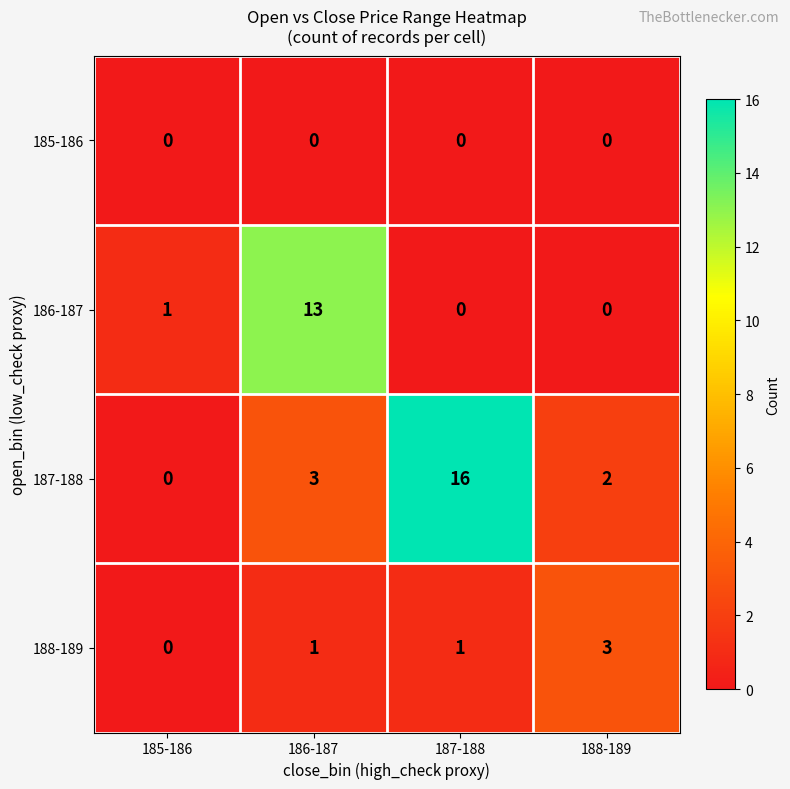

What is the difference between the maximum and minimum values in the 187-188 series?

16